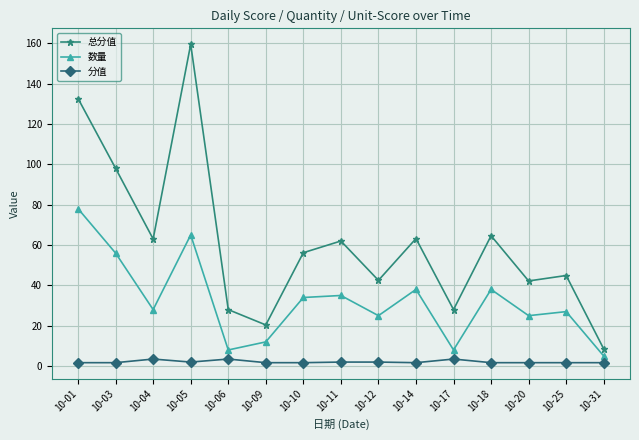

Rank the series by their average value, from lowest to highest.

分值, 数量, 总分值